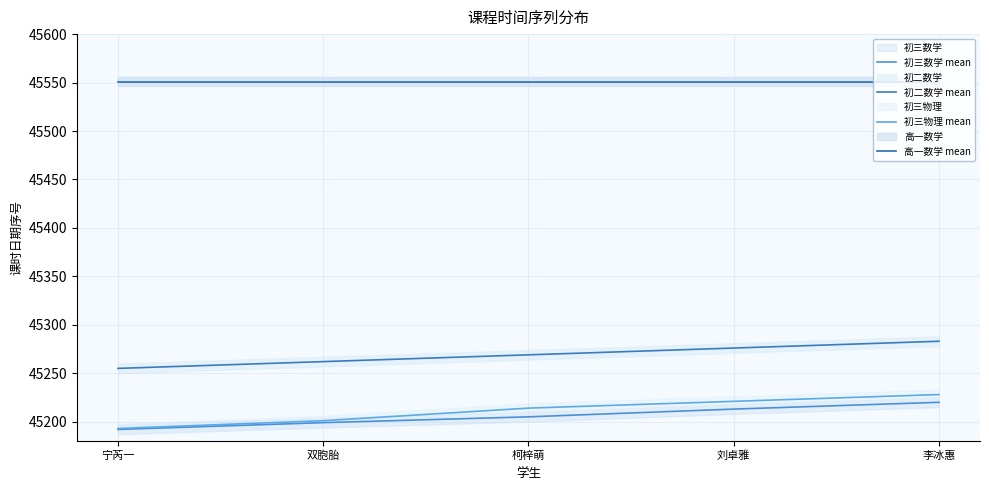

At which label does 初三数学 mean reach its peak?

李冰惠